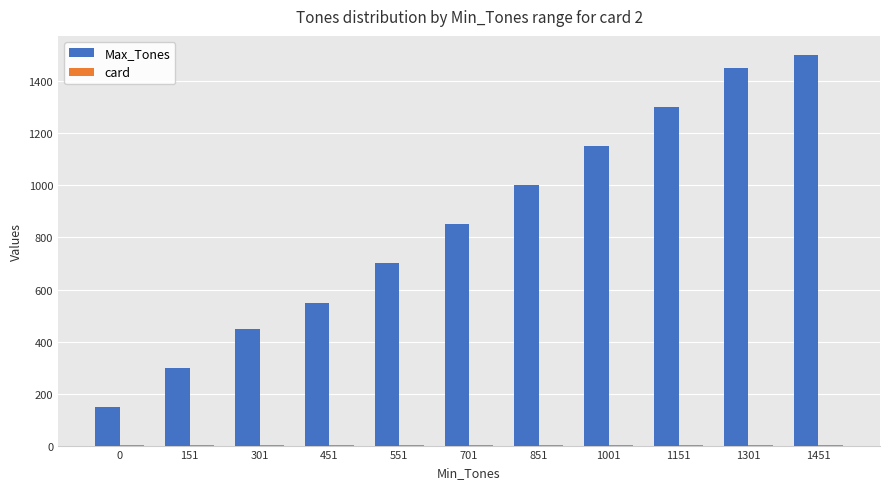

At which label does Max_Tones reach its peak?

1451